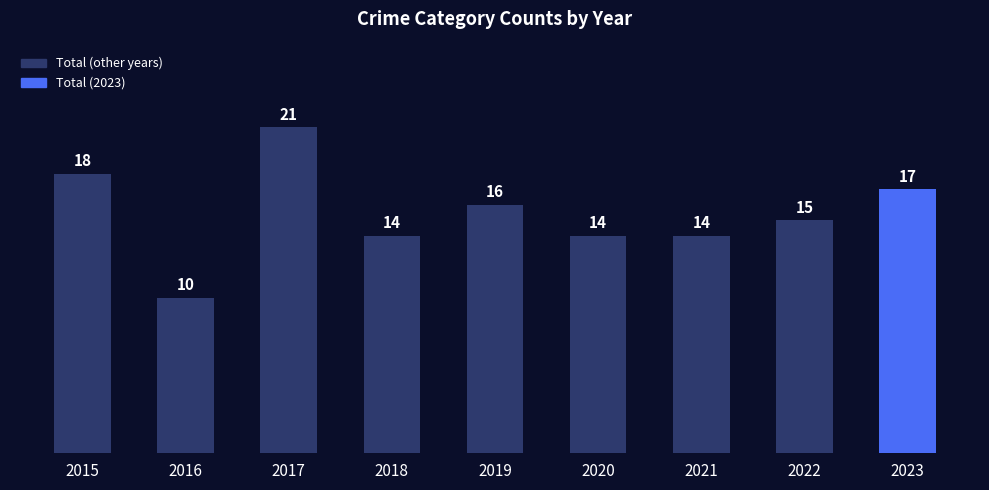

Is it true that the value at 2016 is 6?

False